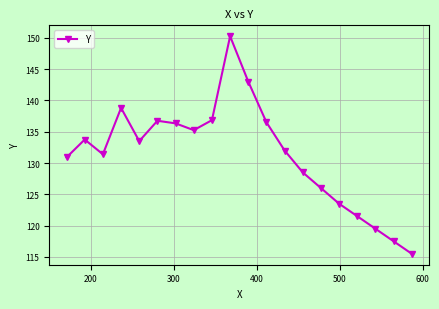

True or false: there are more than 2 points higher than both neighbors.

True